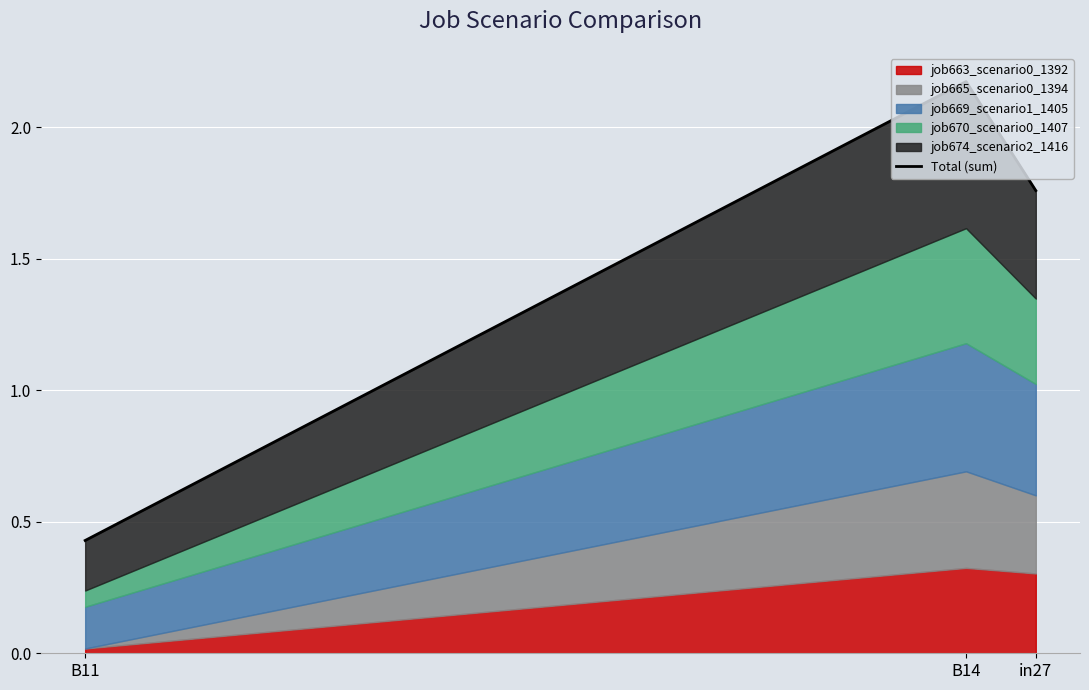

What is the sum of all values?

4.4